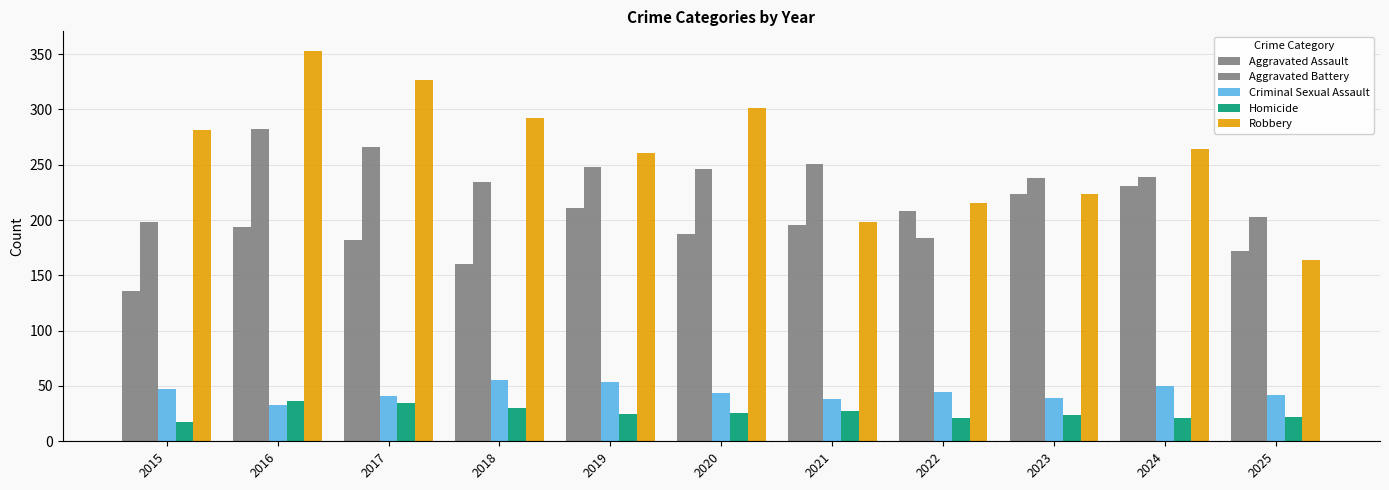

List the series in order of their peak value, lowest first.

Homicide, Criminal Sexual Assault, Aggravated Assault, Aggravated Battery, Robbery